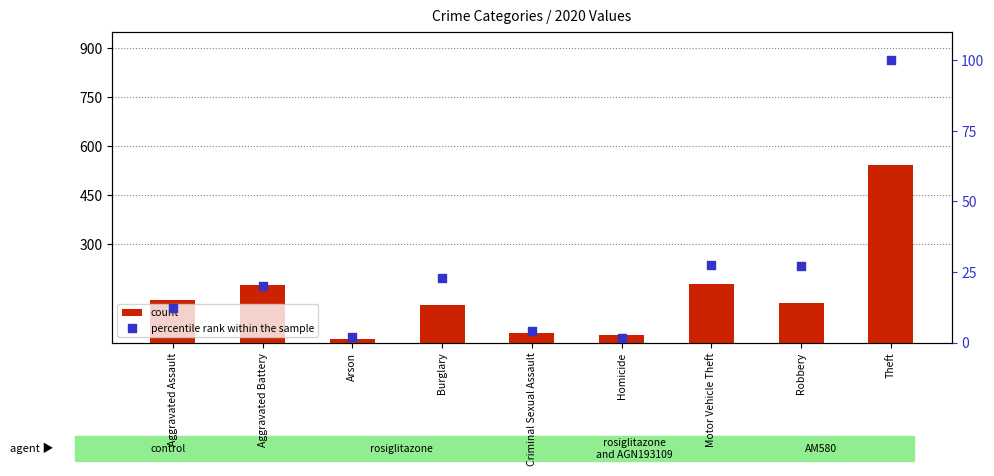

Which series contains the lowest Y value?

percentile rank within the sample